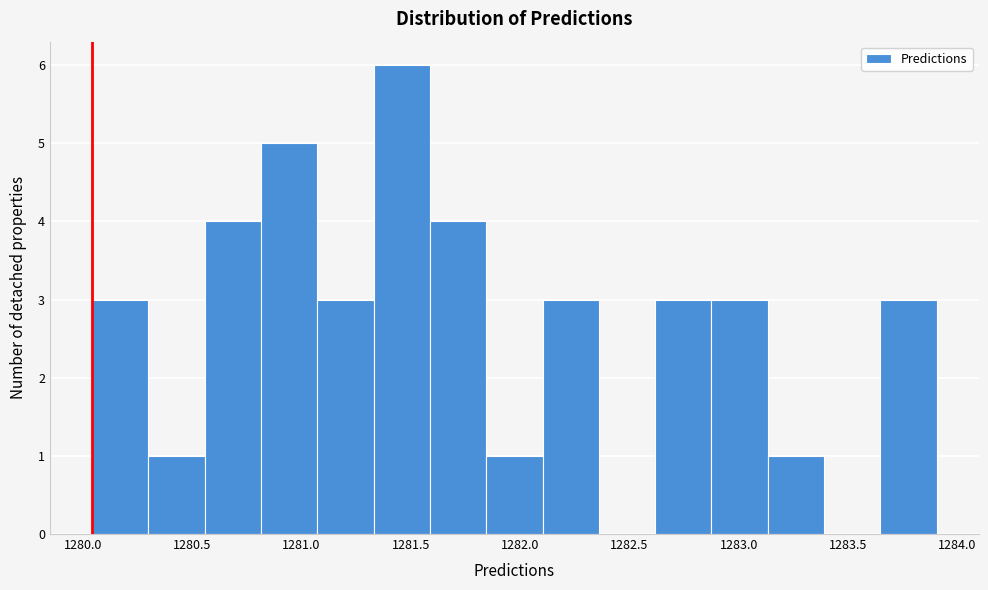

Which range on the x-axis has the tallest bar?

1281.35 to 1281.60